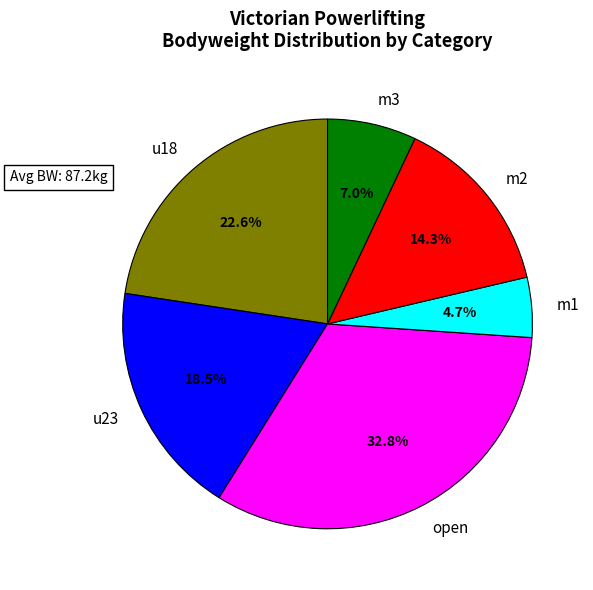

Is there a majority slice in this chart?

No